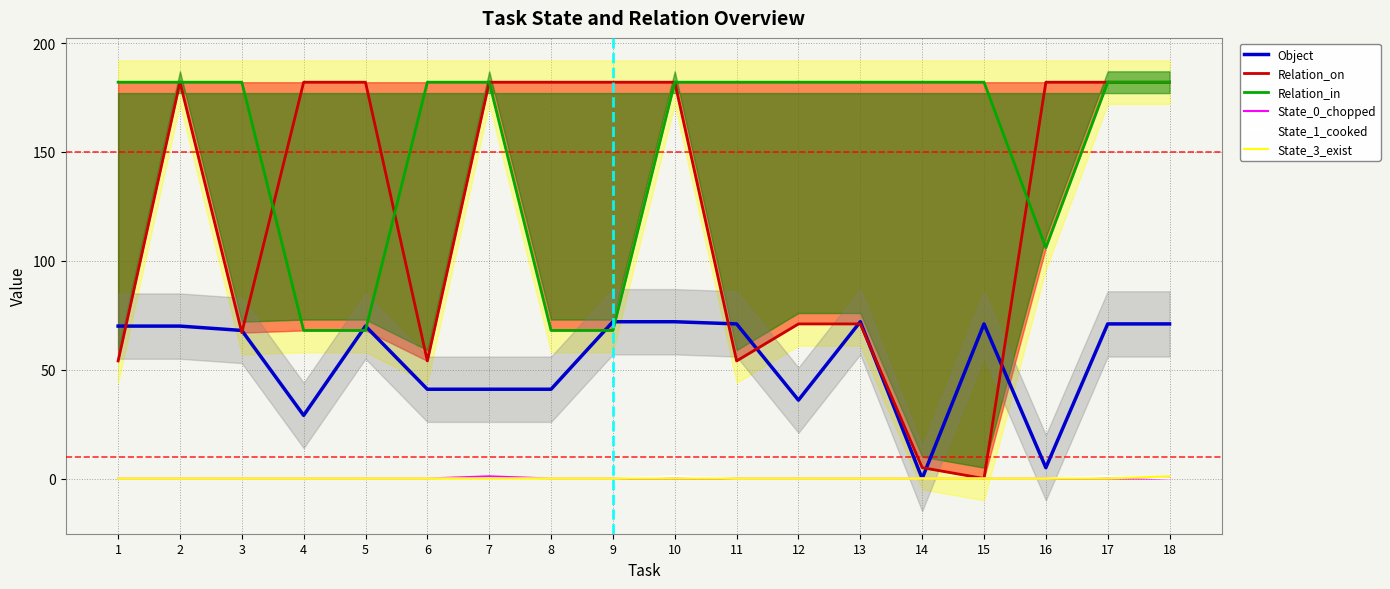

True or false: State_3_exist has more than 2 interior local peaks.

False